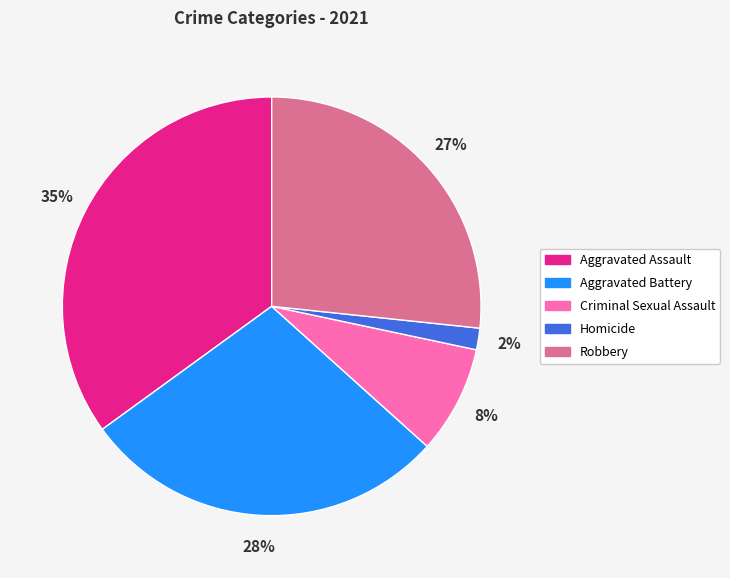

Between Homicide and Criminal Sexual Assault, which is larger?

Criminal Sexual Assault